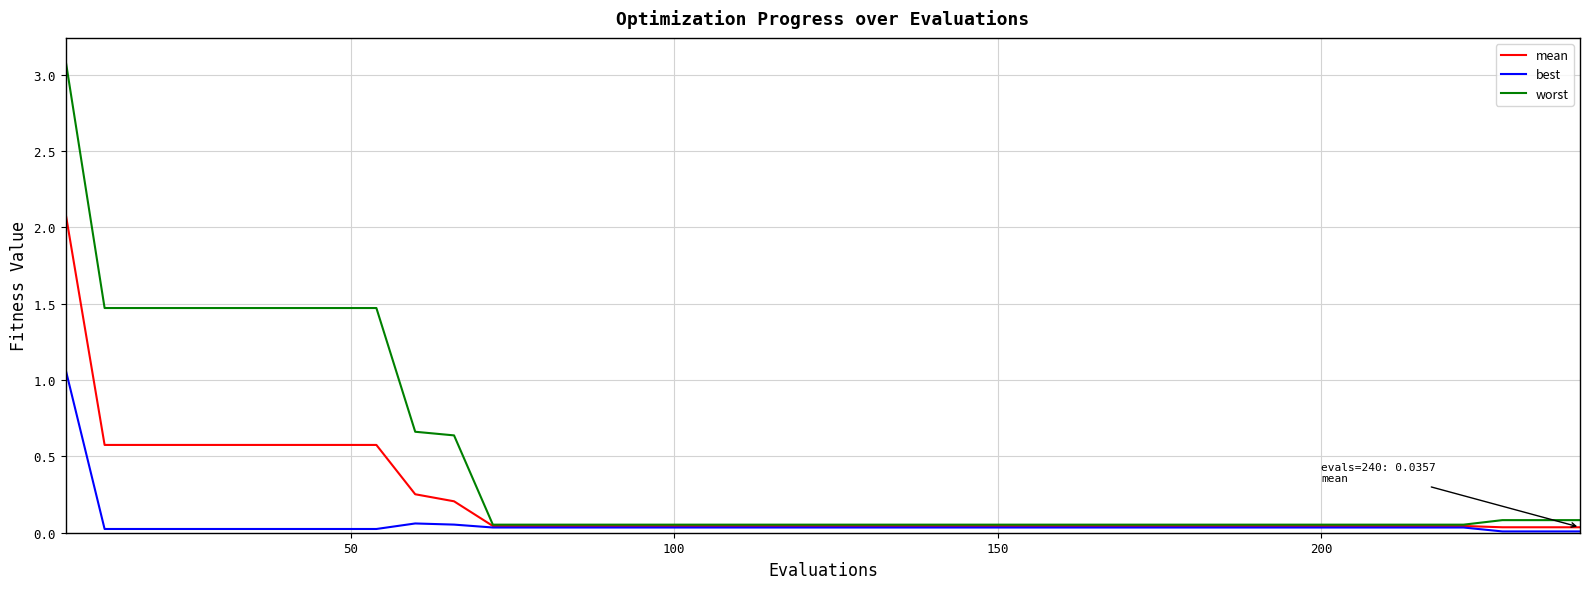

What is the maximum value for worst?

3.1